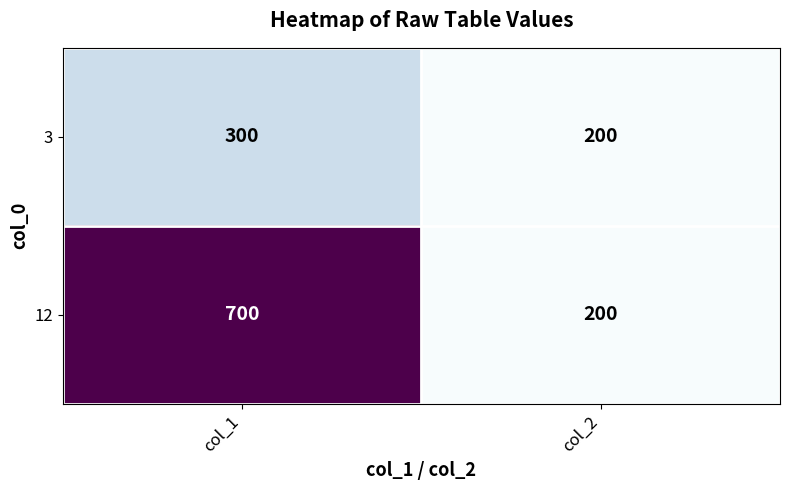

Count the number of categories in the chart.

2